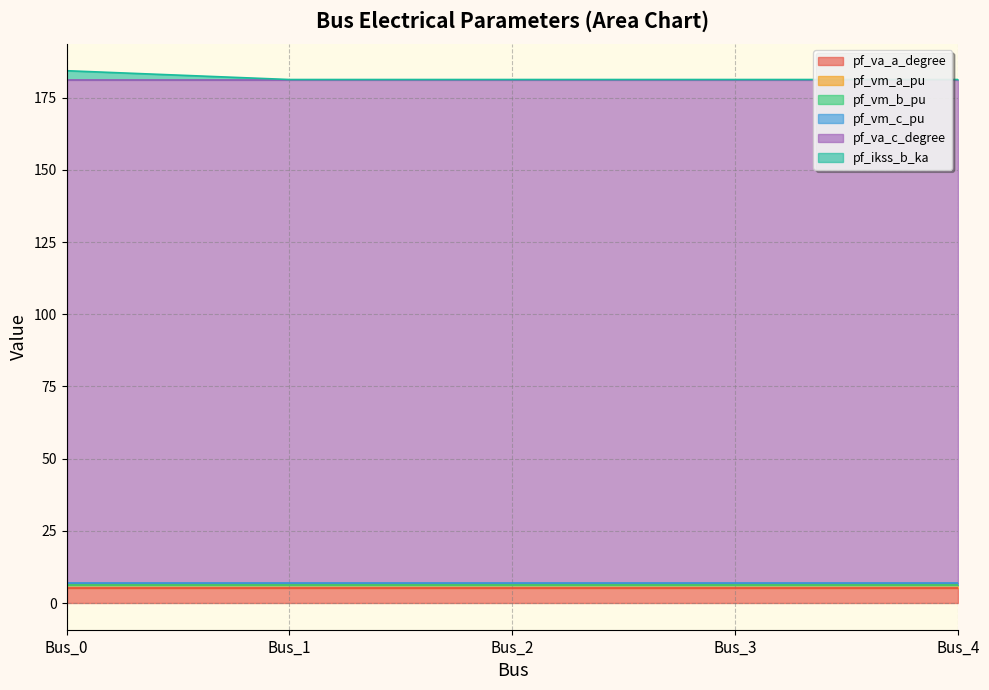

What is the value of the pf_ikss_b_ka point at the 1st from the left?

3.1